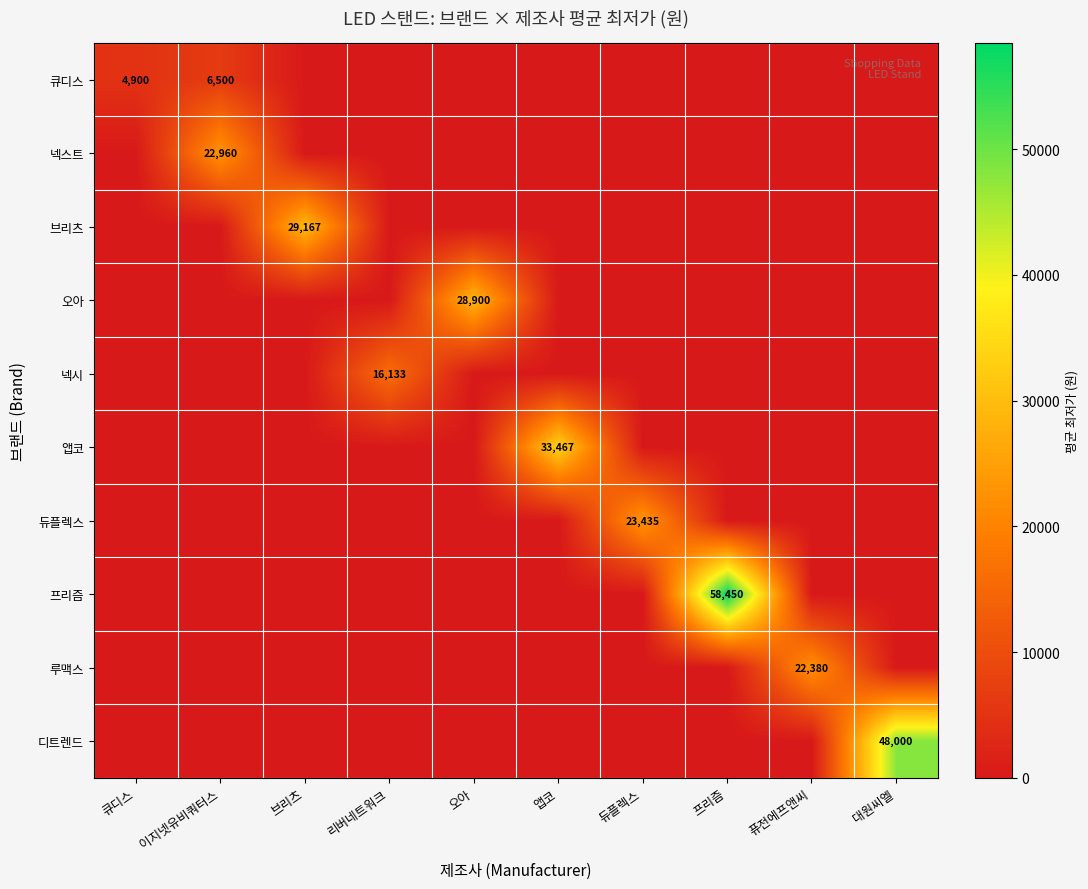

How many data points does each series have?

10